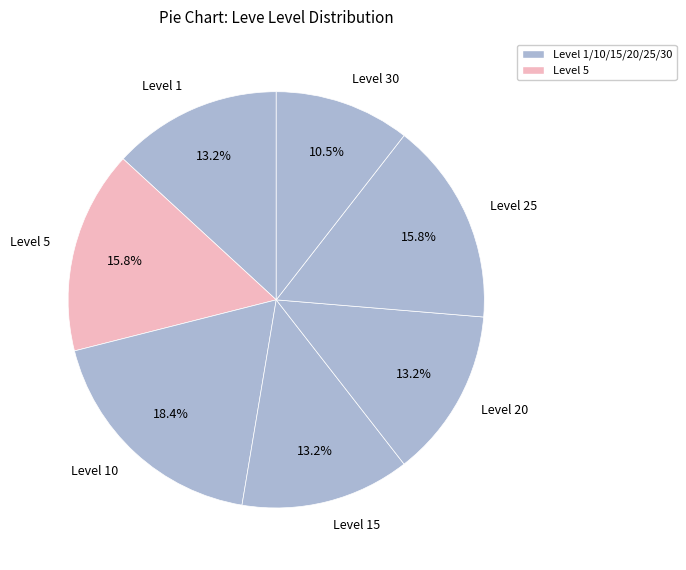

Count the number of slices in the pie.

7